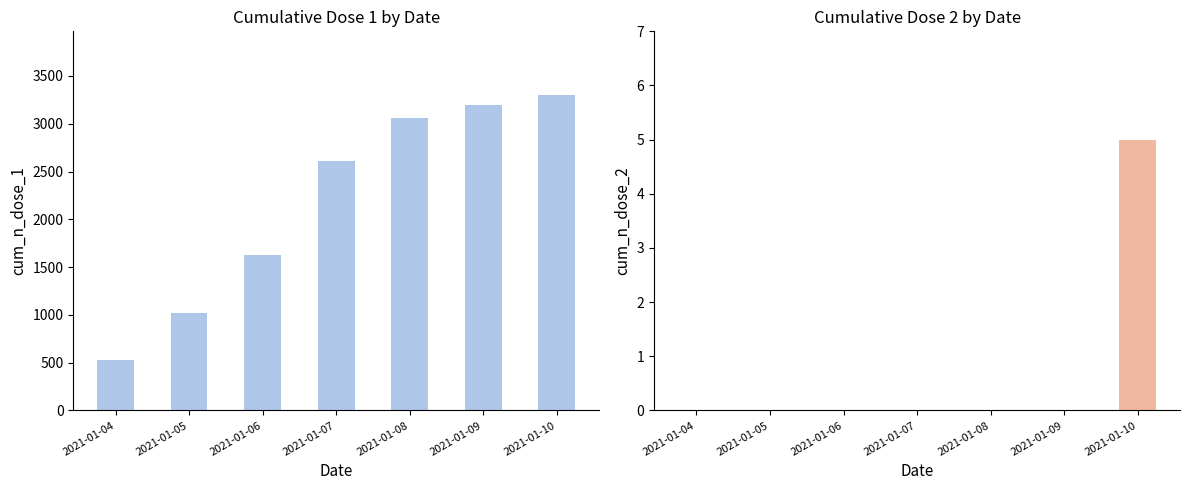

What is the average value of the cum_n_dose_2 series?

1